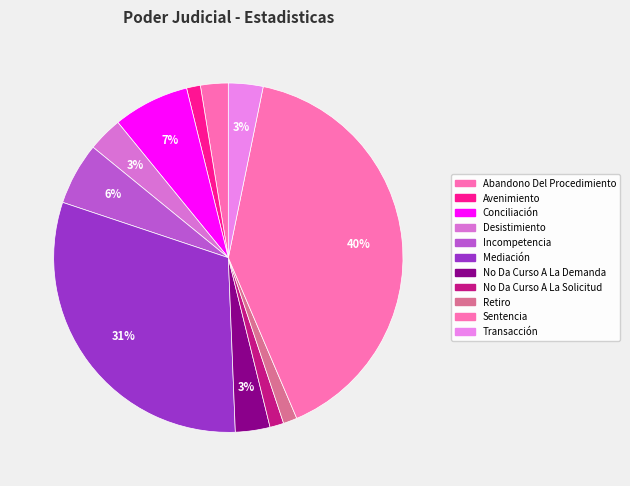

To the nearest percent, what percentage of the pie is Abandono Del Procedimiento?

3%